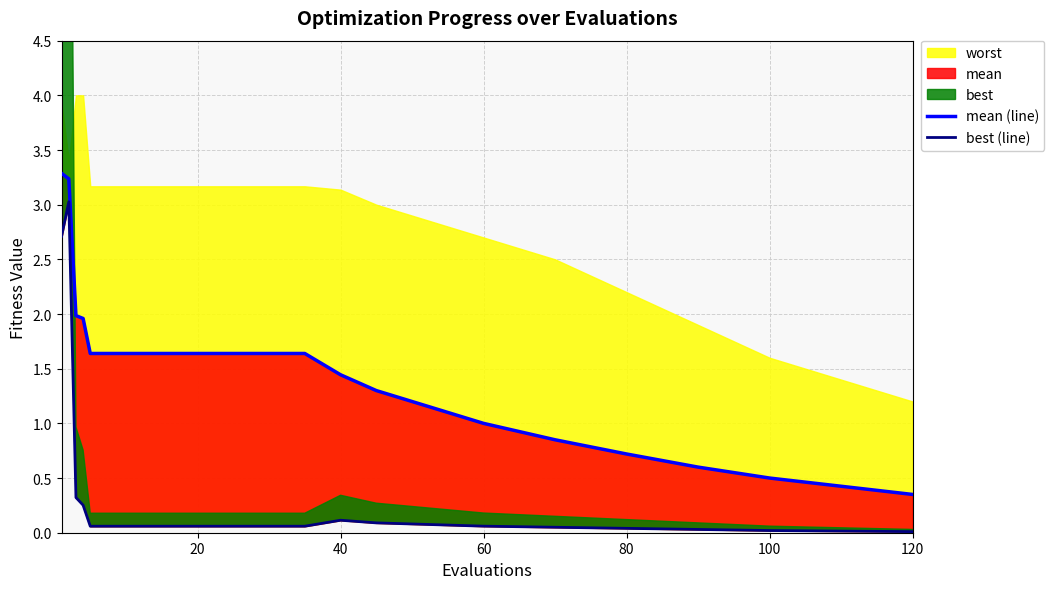

What is the value of the mean (line) point at the 8th from the left?

1.6